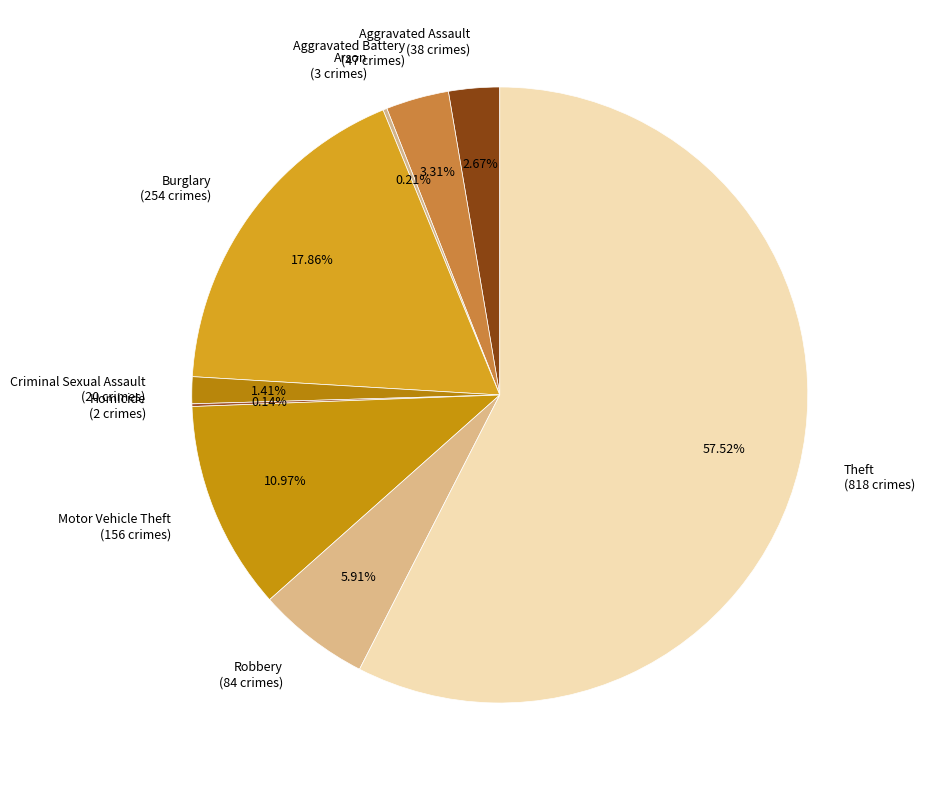

To the nearest percent, what is the difference between the Motor Vehicle Theft and Aggravated Assault slice percentages?

8%